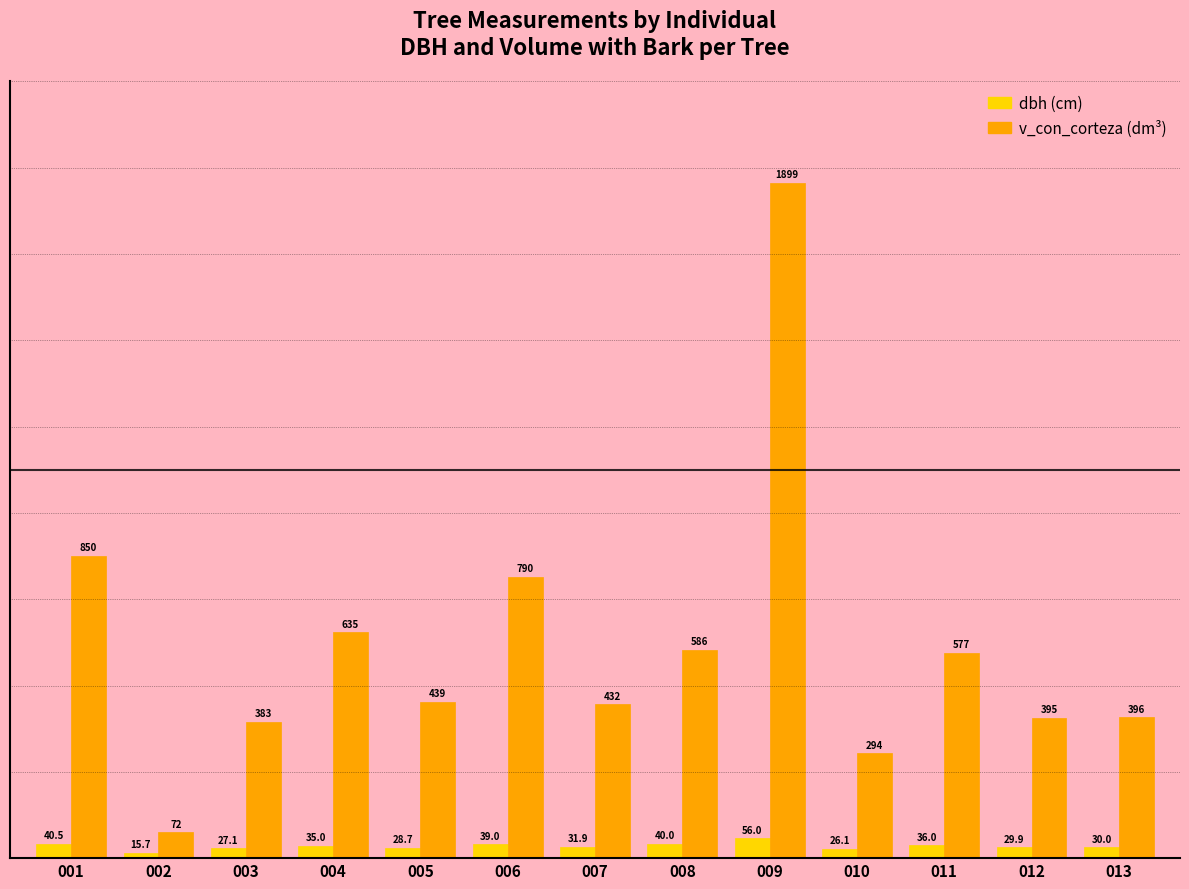

What is the greatest value displayed?

1898.9